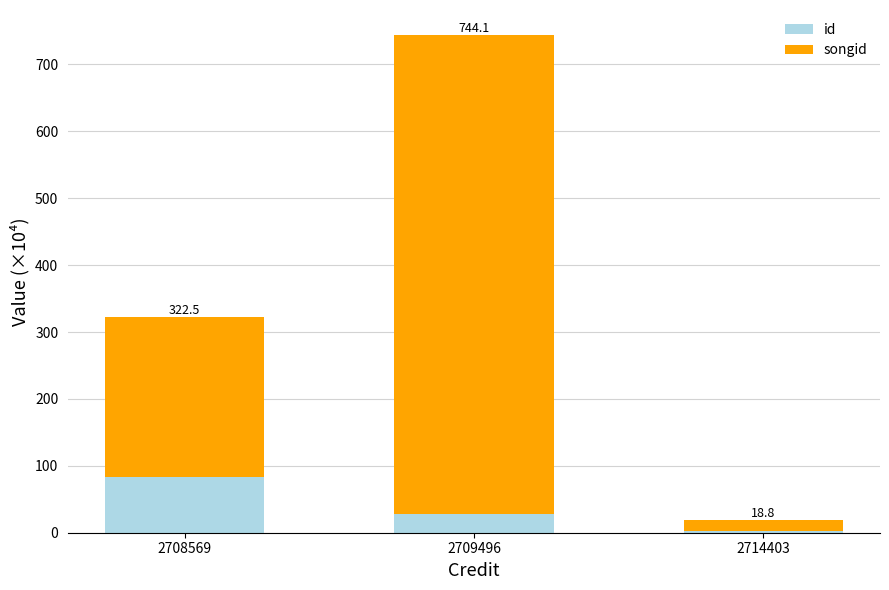

What is the highest value of the id series?

83.7